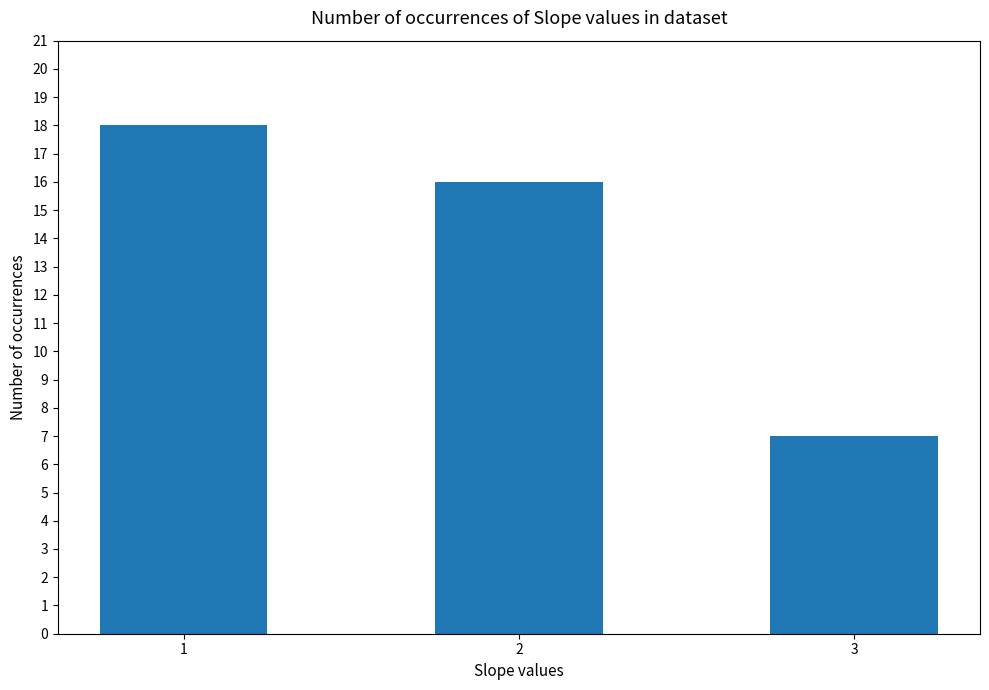

True or false: the data shows 7 at 3.

True